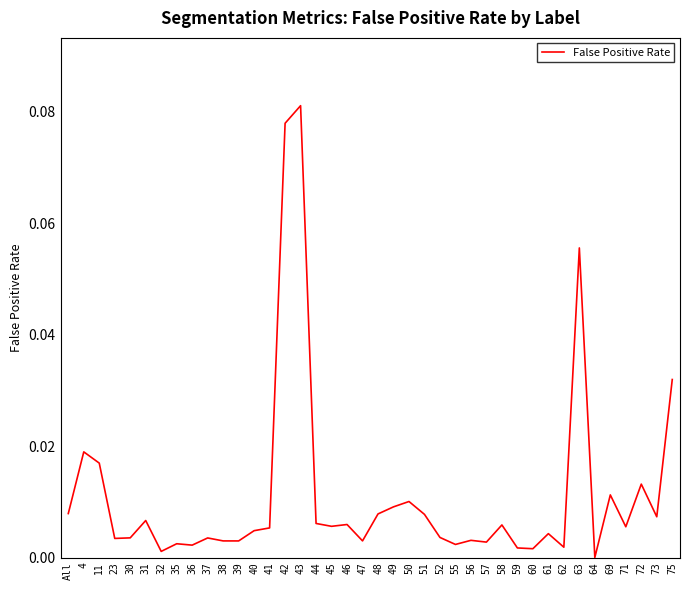

The chart shows a value of 0.0 at 72. True or false?

True